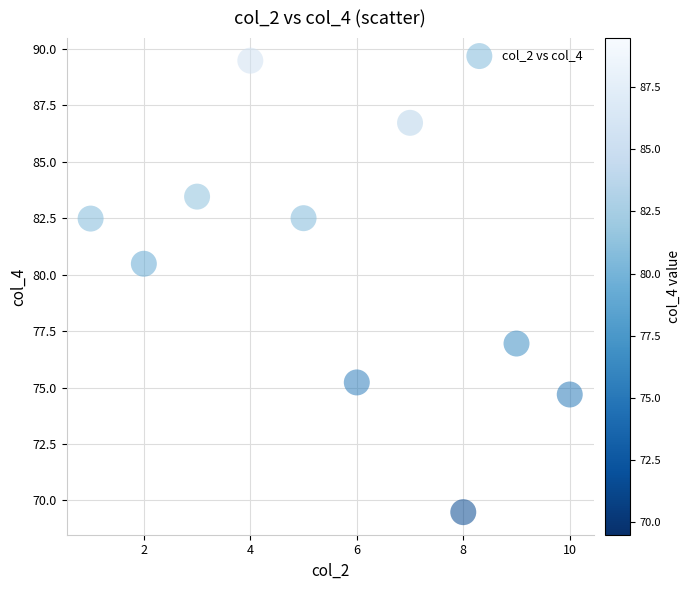

What Y value in the scatter plot is closest to 79?

80.5